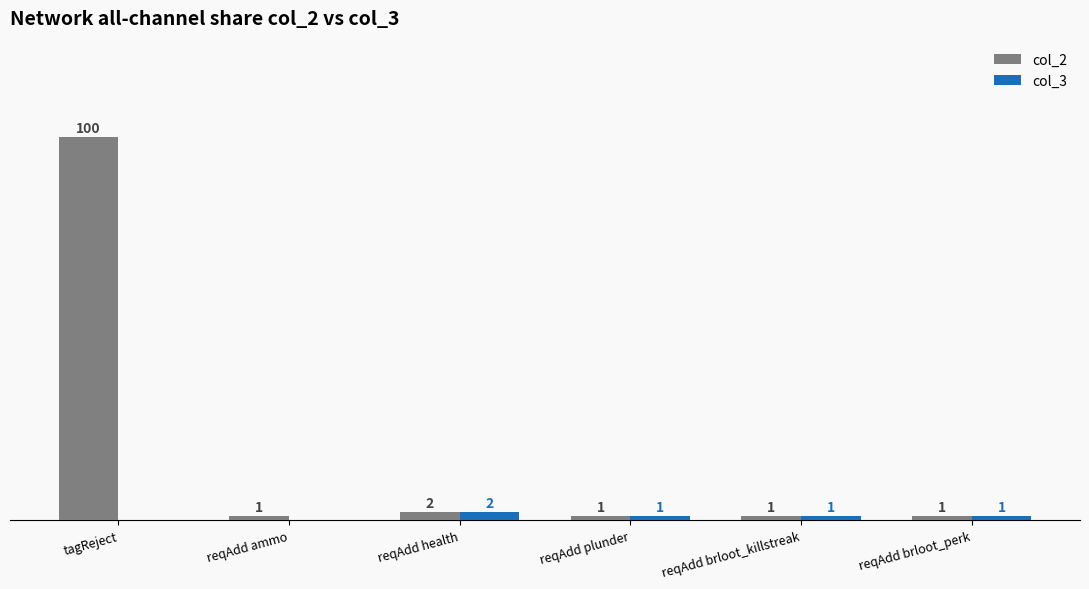

Which series has the largest total across all categories?

col_2